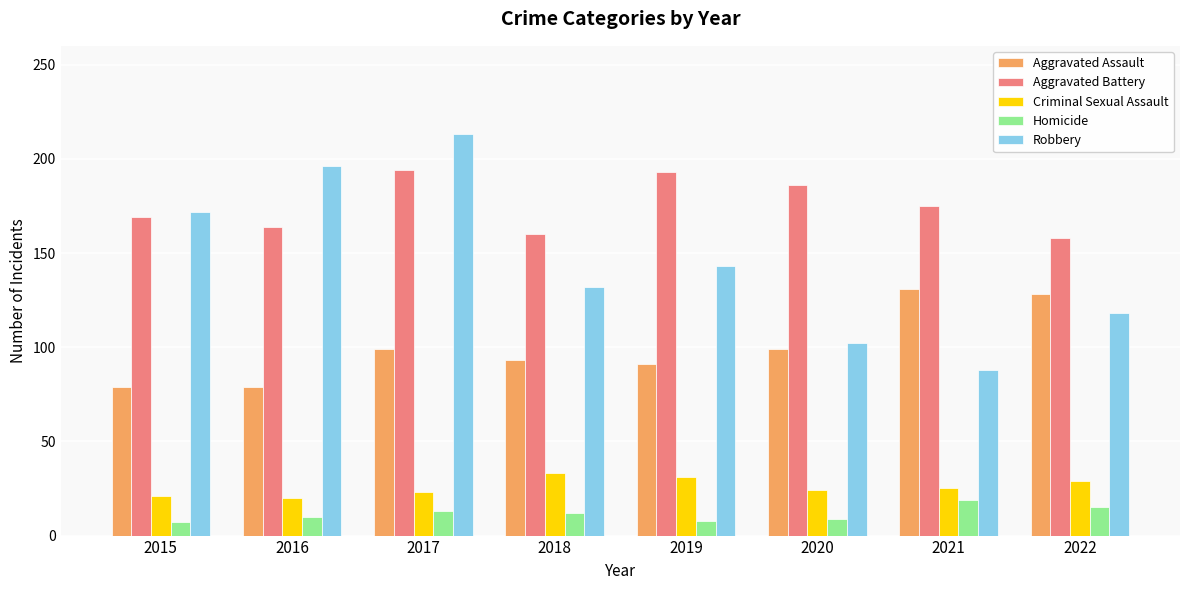

What is the total value across all series at 2017?

542